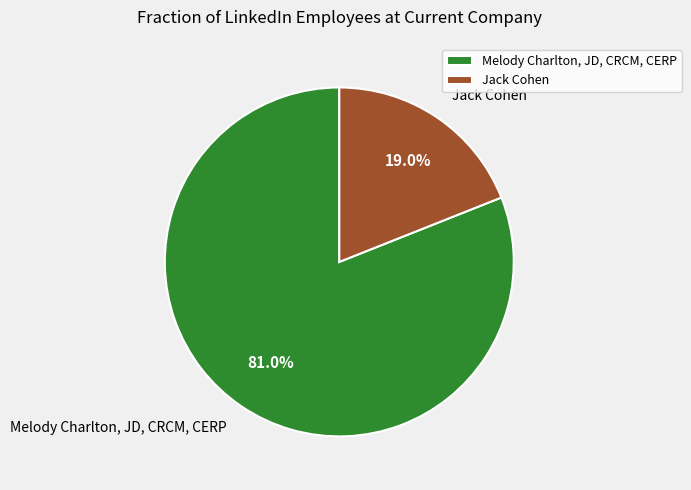

Between Jack Cohen and Melody Charlton, JD, CRCM, CERP, which is larger?

Melody Charlton, JD, CRCM, CERP